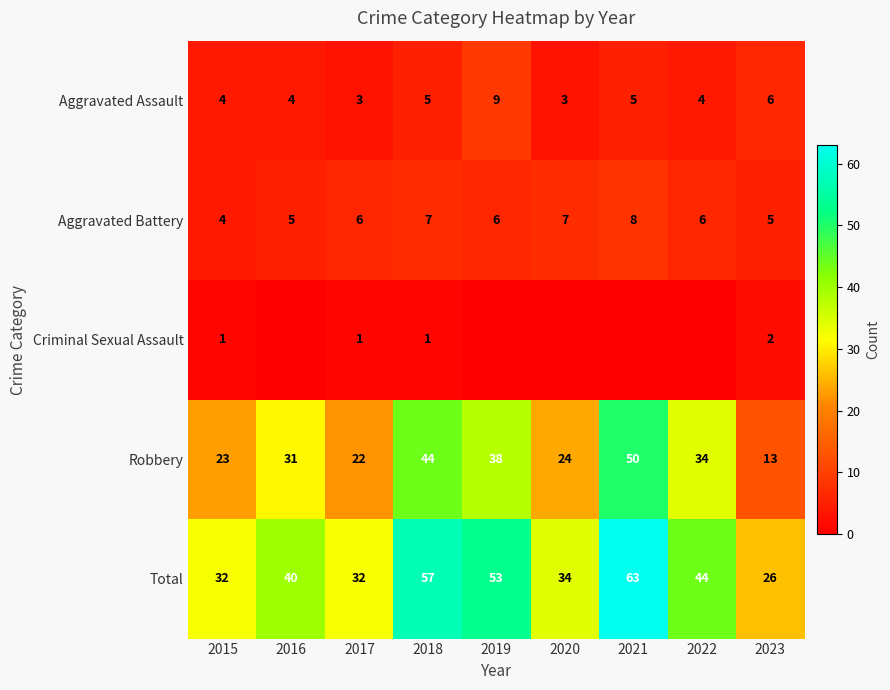

How many Aggravated Battery values are between 5 and 7?

7